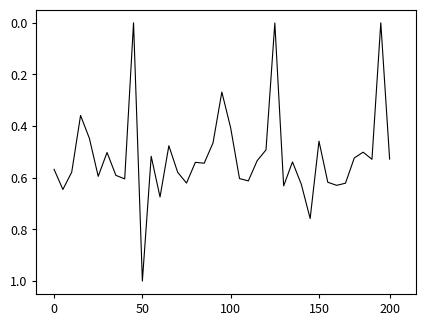

What is the difference between the maximum and minimum values?

1.0